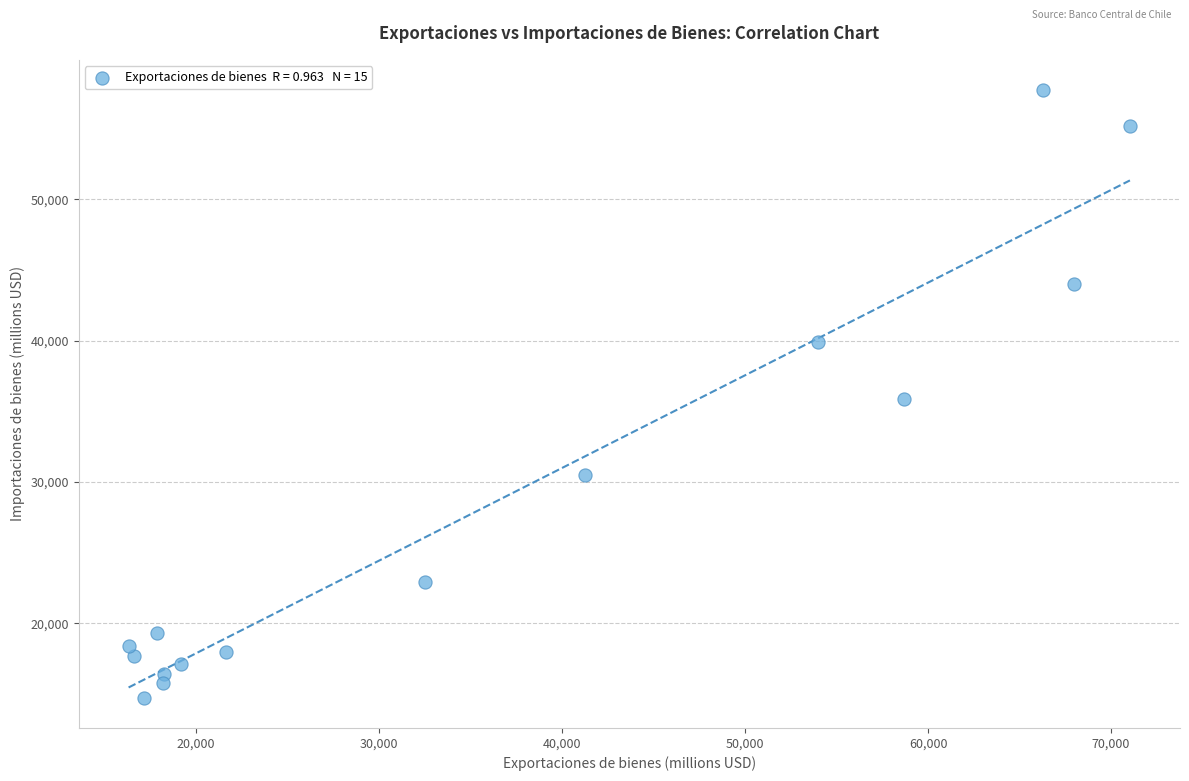

What is the range of Y values (max minus min)?

42995